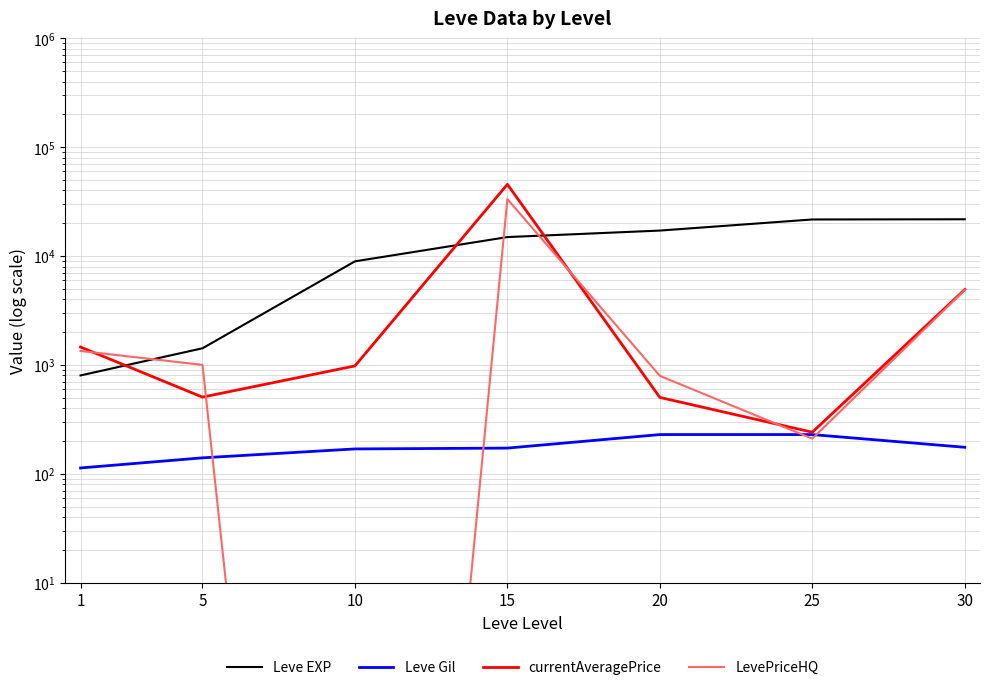

True or false: currentAveragePrice has more than 1 points higher than both neighbors.

False